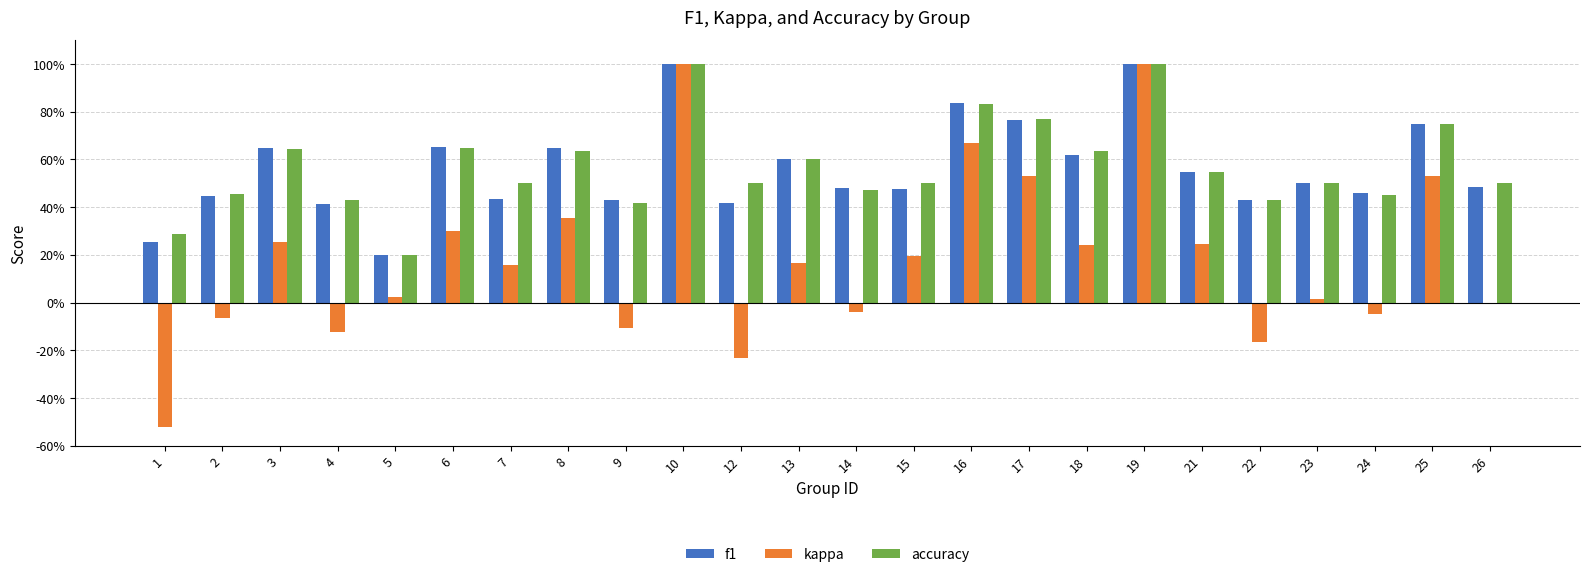

At which label does f1 reach its peak?

10